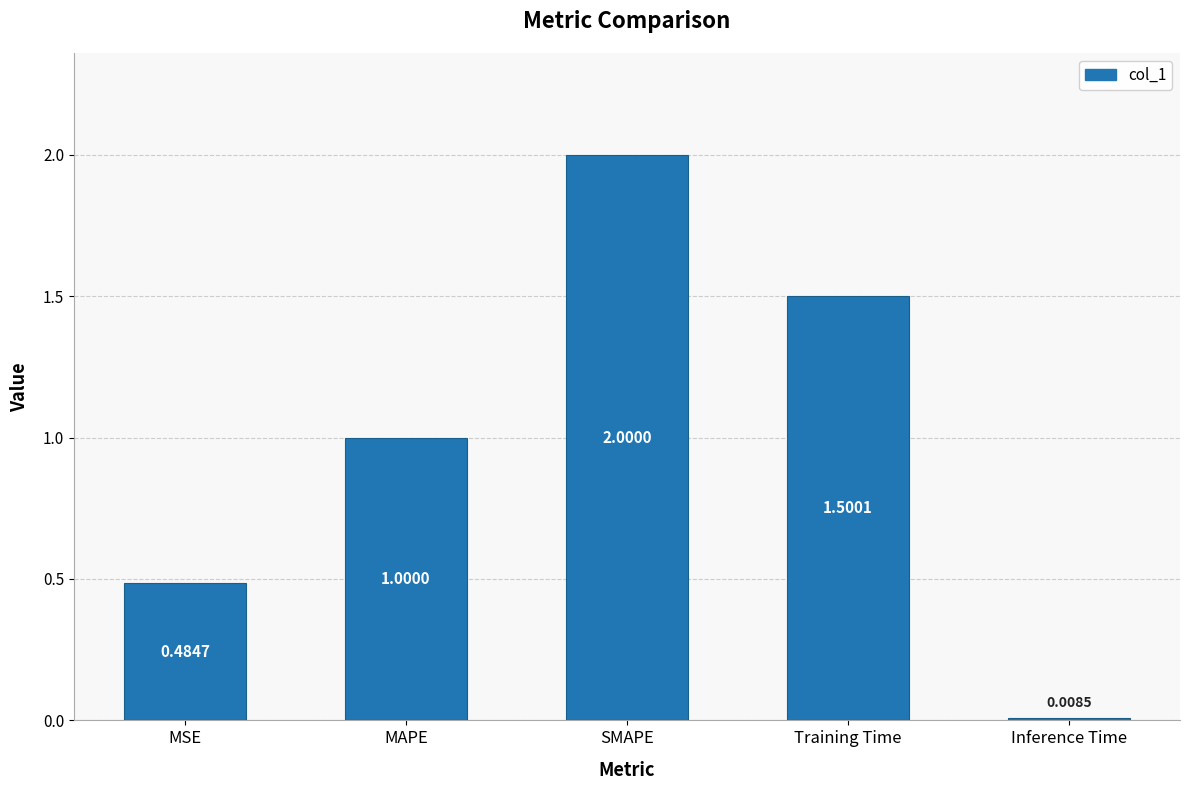

Which has a higher value, MSE or Inference Time?

MSE